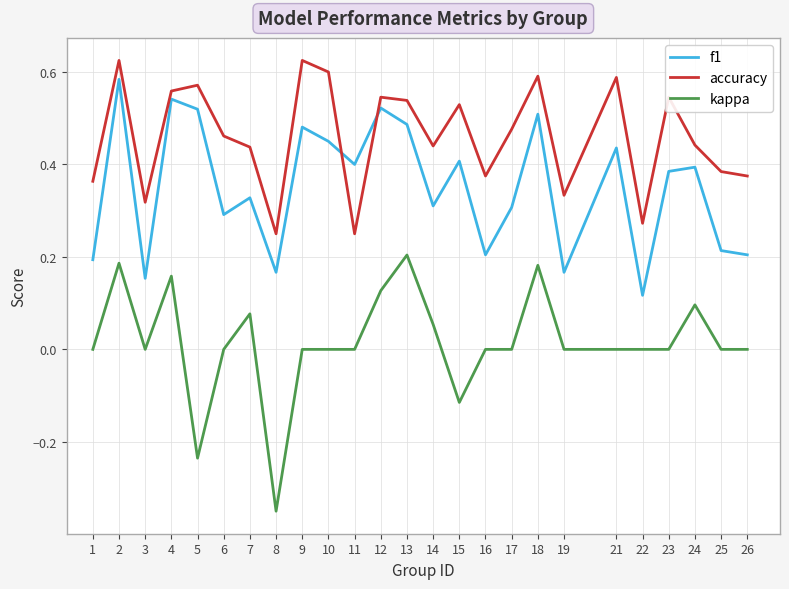

What is the total value across all series at 14?

0.8